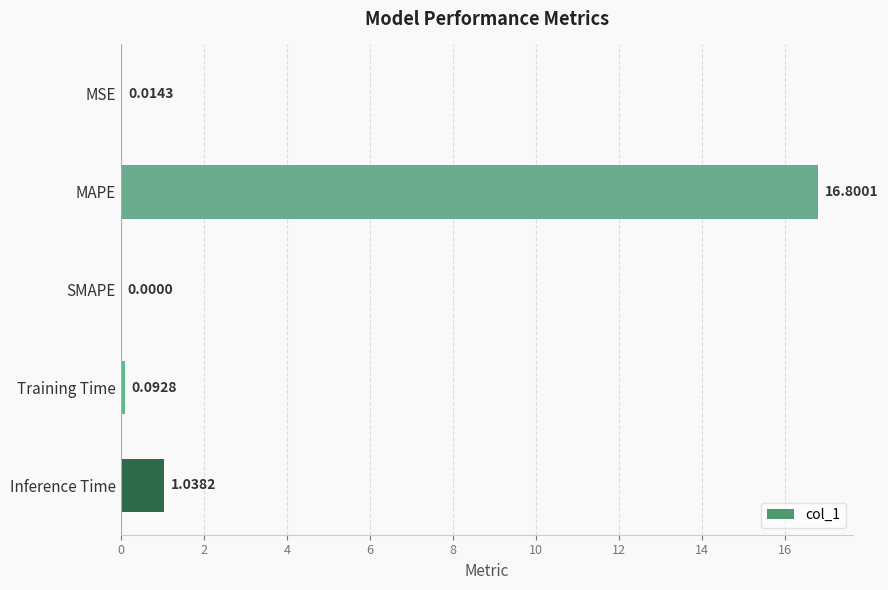

Which category has the highest value across all series?

MAPE